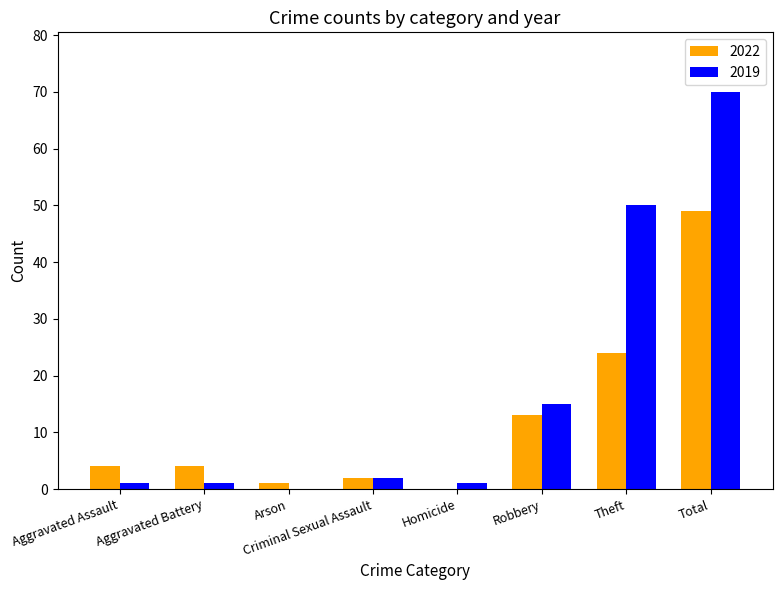

What is the greatest value displayed?

70